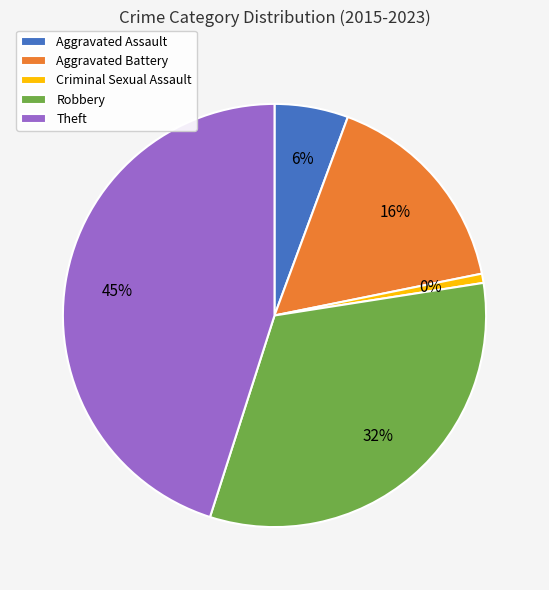

Which slice is the largest?

Theft